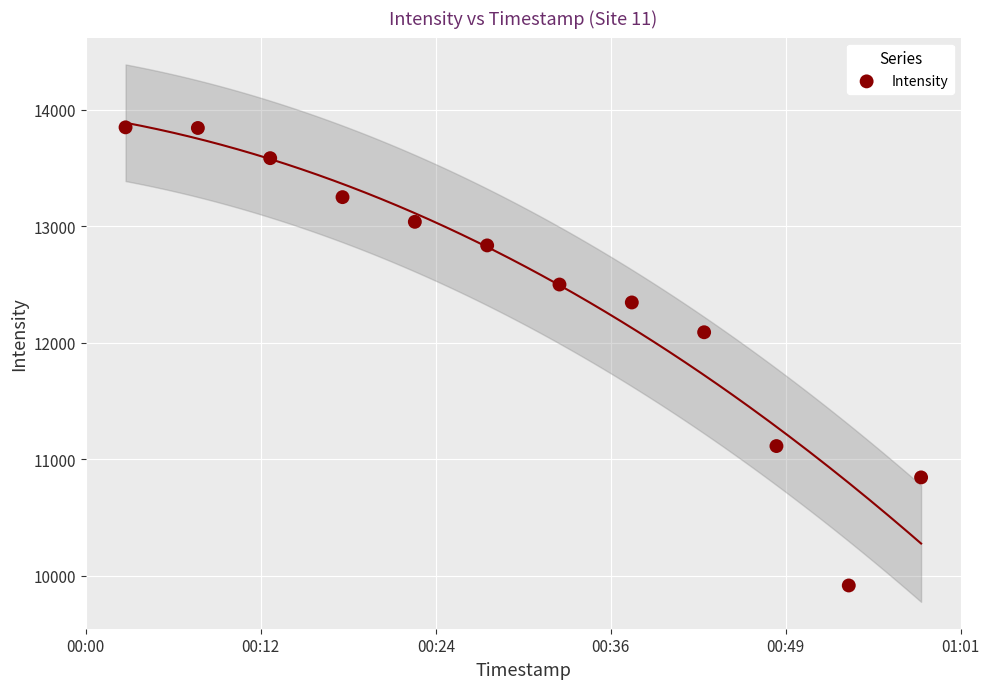

What is the average X value?

1688689852.0